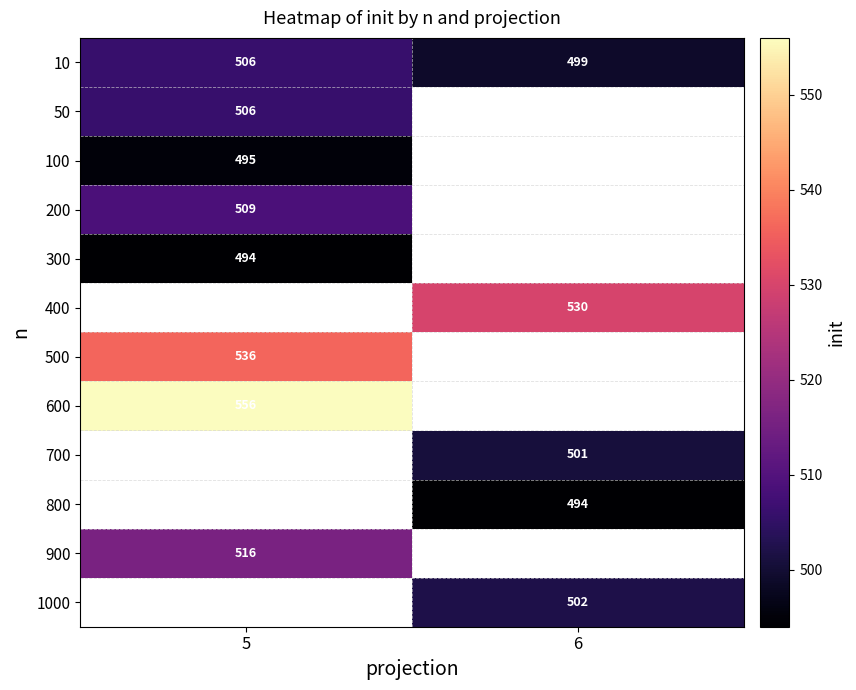

Rank the categories by 10 value from lowest to highest.

6, 5